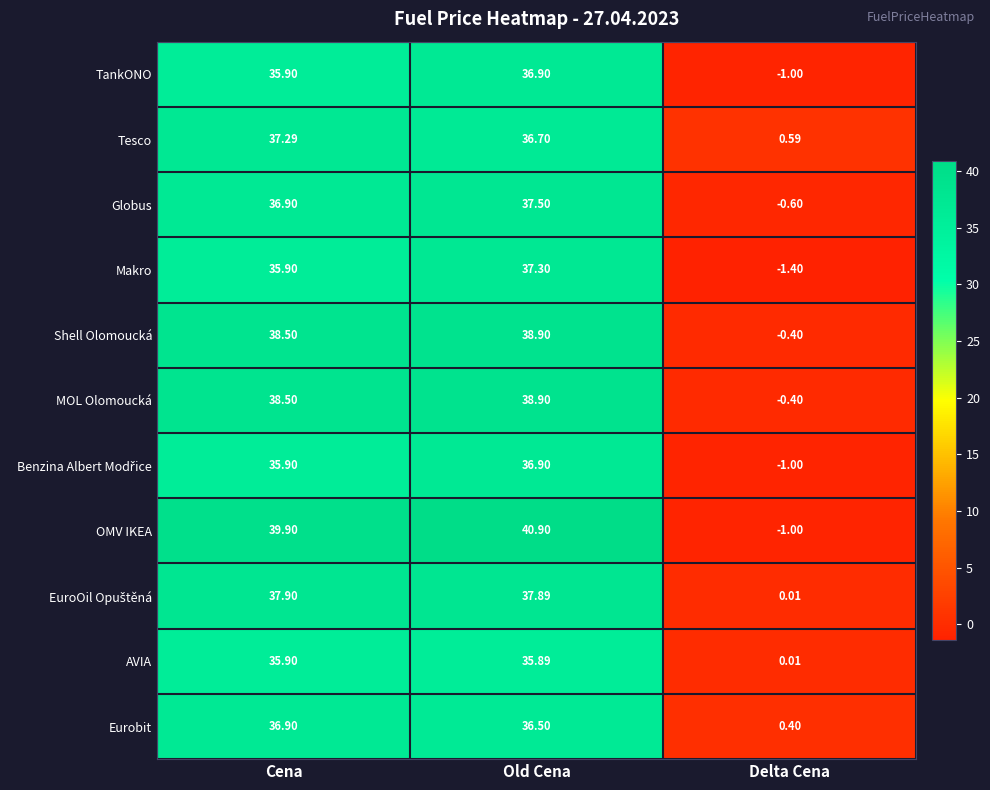

List the labels in order of TankONO value, smallest first.

Delta Cena, Cena, Old Cena